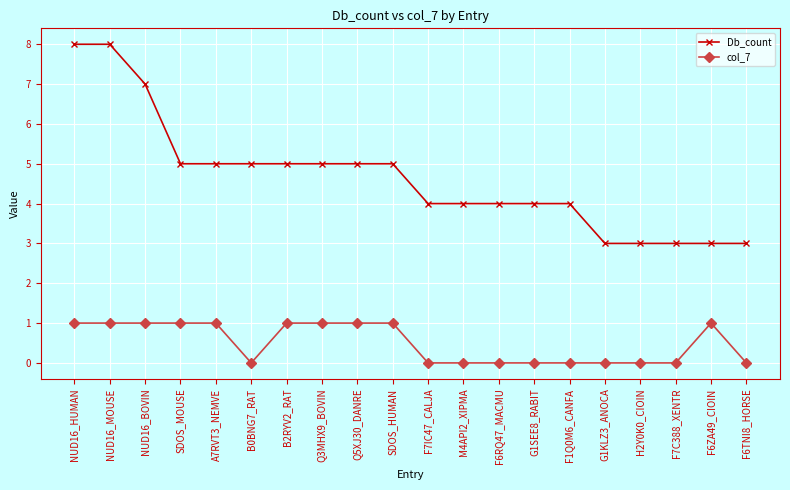

Rank the series at NUD16_MOUSE from highest to lowest value.

Db_count, col_7